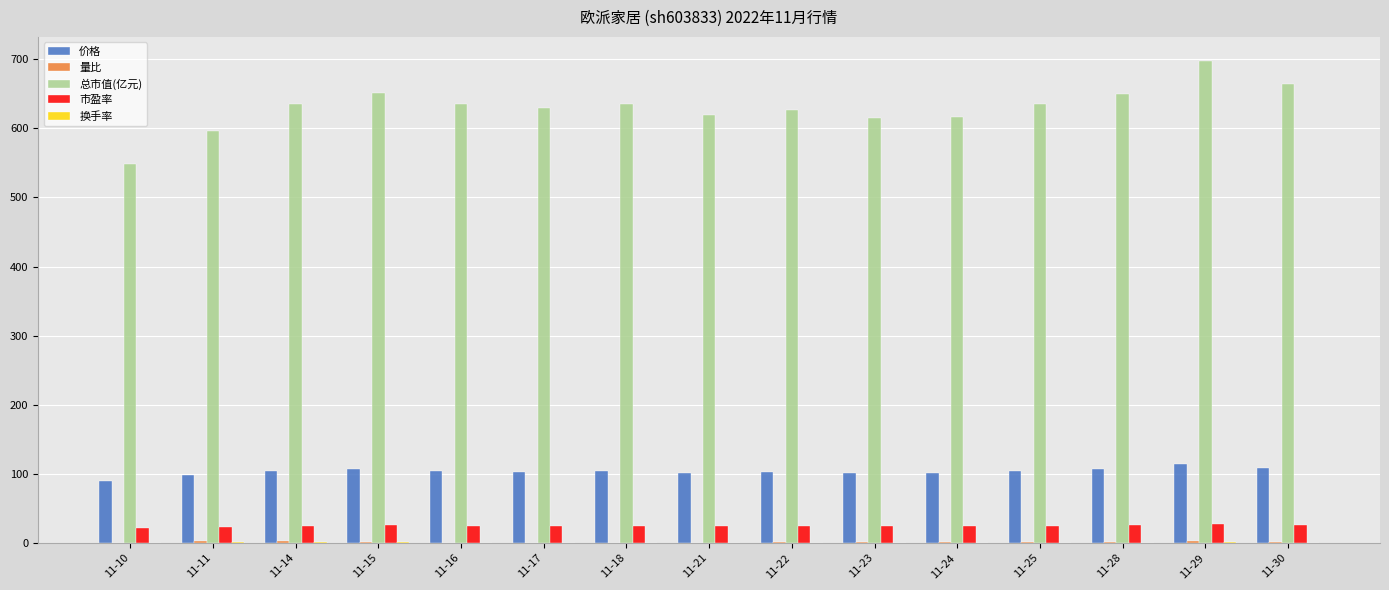

The value of 总市值(亿元) at 11-14 is 635.5. True or false?

True